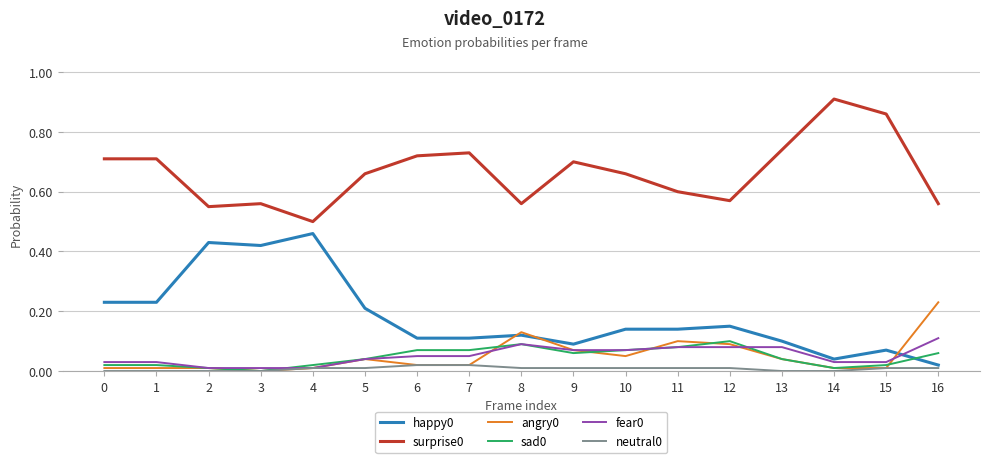

True or false: neutral0 and surprise0 cross at least once.

False